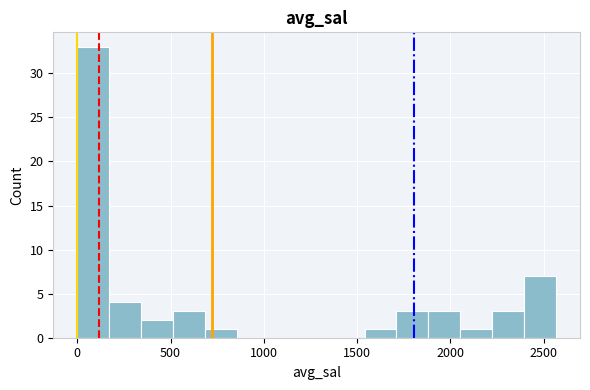

Read against the x-axis, roughly where is the centre of the tallest bar?

100